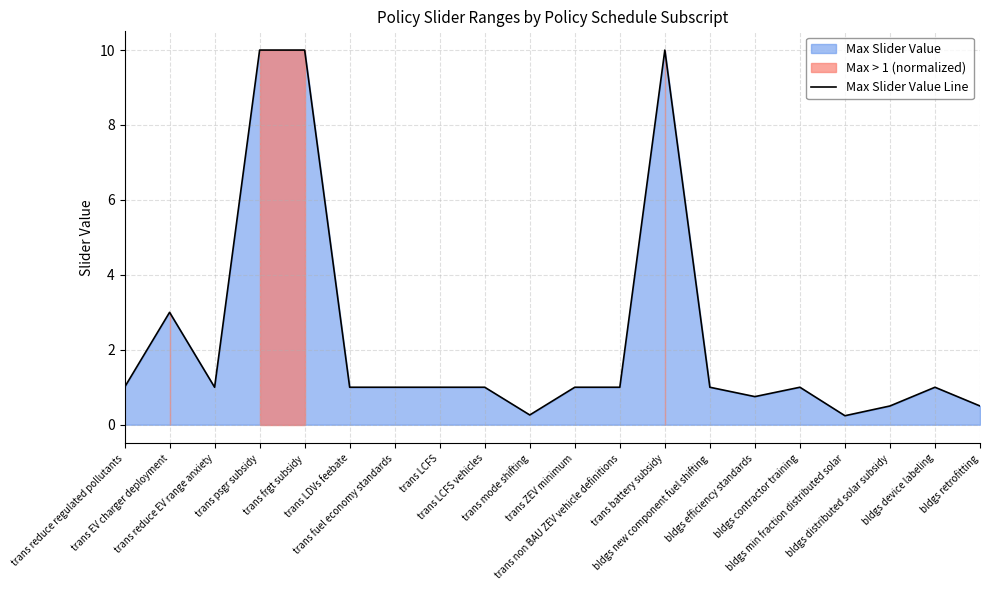

True or false: the data shows 4.9 at trans EV charger deployment.

False